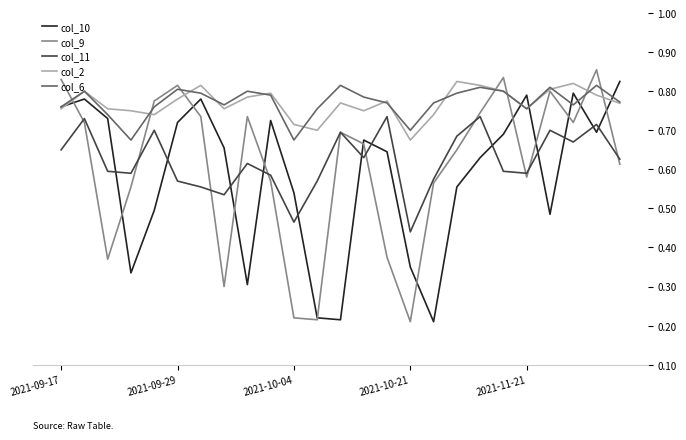

Which series has the widest spread of values?

col_9